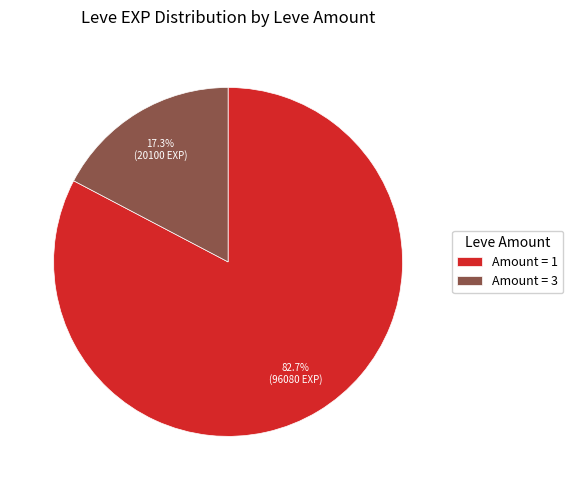

Between Amount = 3 and Amount = 1, which is larger?

Amount = 1